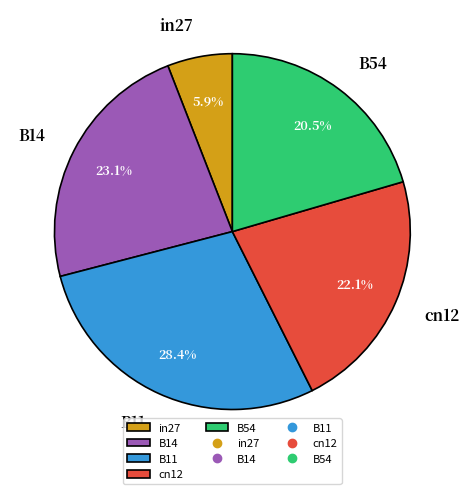

To the nearest percent, what is the combined percentage of B14 and B54?

44%